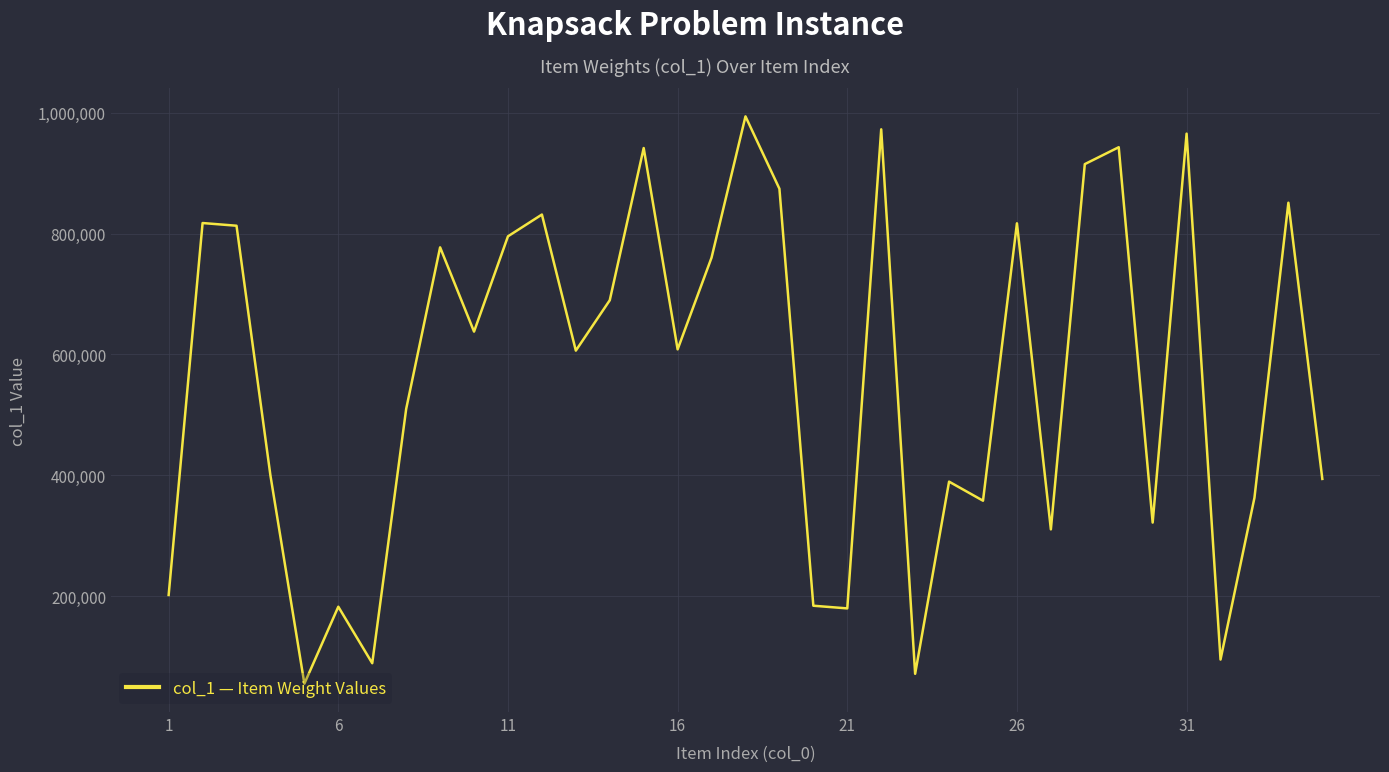

What is the difference between the maximum and minimum values?

938780